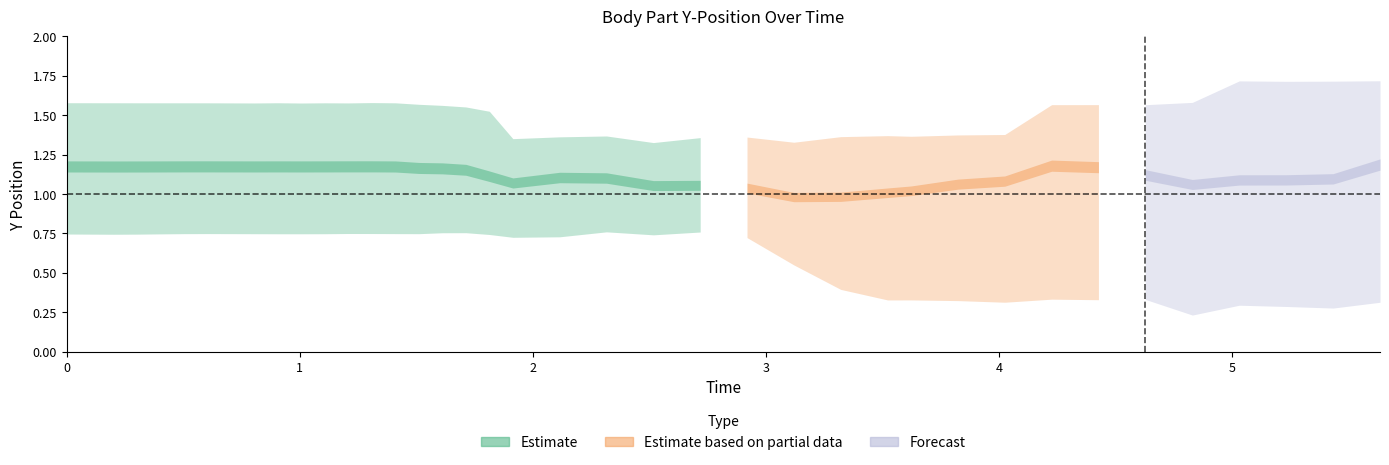

Reading left to right, transcribe all the data shown in this chart.

p_1_y: 0.0=1.4	0.20125055313110352=1.4	0.3019676208496094=1.4	0.40254878997802734=1.4	0.5032243728637695=1.4	0.6037957668304443=1.4	0.8047773838043213=1.4	0.9053974151611328=1.4	1.0059888362884521=1.4	1.1072750091552734=1.4	1.2080762386322021=1.4	1.3088123798370361=1.4	1.4097836017608643=1.4	1.5106267929077148=1.3	1.6114423274993896=1.3	1.7122912406921387=1.3	1.813004493713379=1.3	1.9138121604919434=1.3	2.1146745681762695=1.4	2.3153927326202393=1.4	2.5164175033569336=1.3	2.717451810836792=1.3	2.9182252883911133=1.3	3.119131326675415=1.3	3.320134401321411=1.4	3.5213022232055664=1.4	3.6220812797546387=1.4	3.8228769302368164=1.4	4.023820400238037=1.4	4.224693775177002=1.4	4.425597190856934=1.4	4.6264262199401855=1.4	4.8284618854522705=1.4	5.029614686965942=1.4	5.231210947036743=1.4	5.432183265686035=1.4	5.633302927017212=1.4
p_2_y: 0.0=1.0	0.20125055313110352=1.0	0.3019676208496094=1.0	0.40254878997802734=1.0	0.5032243728637695=1.0	0.6037957668304443=1.0	0.8047773838043213=1.0	0.9053974151611328=1.0	1.0059888362884521=1.0	1.1072750091552734=1.0	1.2080762386322021=1.0	1.3088123798370361=1.0	1.4097836017608643=1.0	1.5106267929077148=1.0	1.6114423274993896=1.0	1.7122912406921387=1.0	1.813004493713379=0.9	1.9138121604919434=0.9	2.1146745681762695=1.0	2.3153927326202393=1.0	2.5164175033569336=0.9	2.717451810836792=1.0	2.9182252883911133=1.0	3.119131326675415=1.0	3.320134401321411=1.0	3.5213022232055664=1.0	3.6220812797546387=1.0	3.8228769302368164=1.0	4.023820400238037=1.0	4.224693775177002=1.3	4.425597190856934=1.2	4.6264262199401855=1.0	4.8284618854522705=0.8	5.029614686965942=0.7	5.231210947036743=0.8	5.432183265686035=0.8	5.633302927017212=0.8
p_3_y: 0.0=0.7	0.20125055313110352=0.7	0.3019676208496094=0.7	0.40254878997802734=0.7	0.5032243728637695=0.7	0.6037957668304443=0.7	0.8047773838043213=0.7	0.9053974151611328=0.7	1.0059888362884521=0.7	1.1072750091552734=0.7	1.2080762386322021=0.7	1.3088123798370361=0.7	1.4097836017608643=0.7	1.5106267929077148=0.7	1.6114423274993896=0.8	1.7122912406921387=0.8	1.813004493713379=0.7	1.9138121604919434=0.7	2.1146745681762695=0.7	2.3153927326202393=0.8	2.5164175033569336=0.7	2.717451810836792=0.8	2.9182252883911133=0.8	3.119131326675415=0.7	3.320134401321411=0.8	3.5213022232055664=0.9	3.6220812797546387=1.0	3.8228769302368164=1.2	4.023820400238037=1.3	4.224693775177002=1.4	4.425597190856934=1.4	4.6264262199401855=1.4	4.8284618854522705=1.4	5.029614686965942=1.4	5.231210947036743=1.4	5.432183265686035=1.4	5.633302927017212=1.4
p_4_y: 0.0=1.6	0.20125055313110352=1.6	0.3019676208496094=1.6	0.40254878997802734=1.6	0.5032243728637695=1.6	0.6037957668304443=1.6	0.8047773838043213=1.6	0.9053974151611328=1.6	1.0059888362884521=1.6	1.1072750091552734=1.6	1.2080762386322021=1.6	1.3088123798370361=1.6	1.4097836017608643=1.6	1.5106267929077148=1.6	1.6114423274993896=1.6	1.7122912406921387=1.6	1.813004493713379=1.5	1.9138121604919434=1.4	2.1146745681762695=1.3	2.3153927326202393=1.4	2.5164175033569336=1.3	2.717451810836792=1.4	2.9182252883911133=1.4	3.119131326675415=1.3	3.320134401321411=1.3	3.5213022232055664=1.4	3.6220812797546387=1.4	3.8228769302368164=1.4	4.023820400238037=1.4	4.224693775177002=1.6	4.425597190856934=1.6	4.6264262199401855=1.6	4.8284618854522705=1.1	5.029614686965942=1.1	5.231210947036743=1.1	5.432183265686035=1.1	5.633302927017212=1.6
p_5_y: 0.0=1.6	0.20125055313110352=1.6	0.3019676208496094=1.6	0.40254878997802734=1.6	0.5032243728637695=1.6	0.6037957668304443=1.6	0.8047773838043213=1.6	0.9053974151611328=1.6	1.0059888362884521=1.6	1.1072750091552734=1.6	1.2080762386322021=1.6	1.3088123798370361=1.6	1.4097836017608643=1.6	1.5106267929077148=1.5	1.6114423274993896=1.5	1.7122912406921387=1.5	1.813004493713379=1.3	1.9138121604919434=1.3	2.1146745681762695=1.2	2.3153927326202393=1.1	2.5164175033569336=1.0	2.717451810836792=0.9	2.9182252883911133=0.7	3.119131326675415=0.5	3.320134401321411=0.4	3.5213022232055664=0.3	3.6220812797546387=0.3	3.8228769302368164=0.3	4.023820400238037=0.3	4.224693775177002=0.3	4.425597190856934=0.3	4.6264262199401855=0.3	4.8284618854522705=0.2	5.029614686965942=0.3	5.231210947036743=0.3	5.432183265686035=0.3	5.633302927017212=0.3
p_6_y: 0.0=0.8	0.20125055313110352=0.8	0.3019676208496094=0.8	0.40254878997802734=0.8	0.5032243728637695=0.8	0.6037957668304443=0.8	0.8047773838043213=0.8	0.9053974151611328=0.8	1.0059888362884521=0.8	1.1072750091552734=0.8	1.2080762386322021=0.8	1.3088123798370361=0.8	1.4097836017608643=0.8	1.5106267929077148=0.8	1.6114423274993896=0.8	1.7122912406921387=0.8	1.813004493713379=0.8	1.9138121604919434=0.8	2.1146745681762695=1.0	2.3153927326202393=1.1	2.5164175033569336=1.0	2.717451810836792=1.1	2.9182252883911133=1.1	3.119131326675415=1.0	3.320134401321411=1.0	3.5213022232055664=1.1	3.6220812797546387=1.1	3.8228769302368164=1.1	4.023820400238037=1.2	4.224693775177002=1.2	4.425597190856934=1.2	4.6264262199401855=1.1	4.8284618854522705=1.6	5.029614686965942=1.7	5.231210947036743=1.7	5.432183265686035=1.7	5.633302927017212=1.7